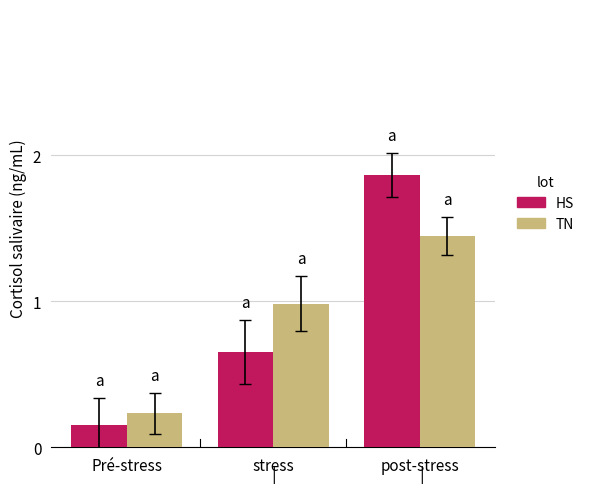

The value of TN at stress is 1.0. True or false?

True